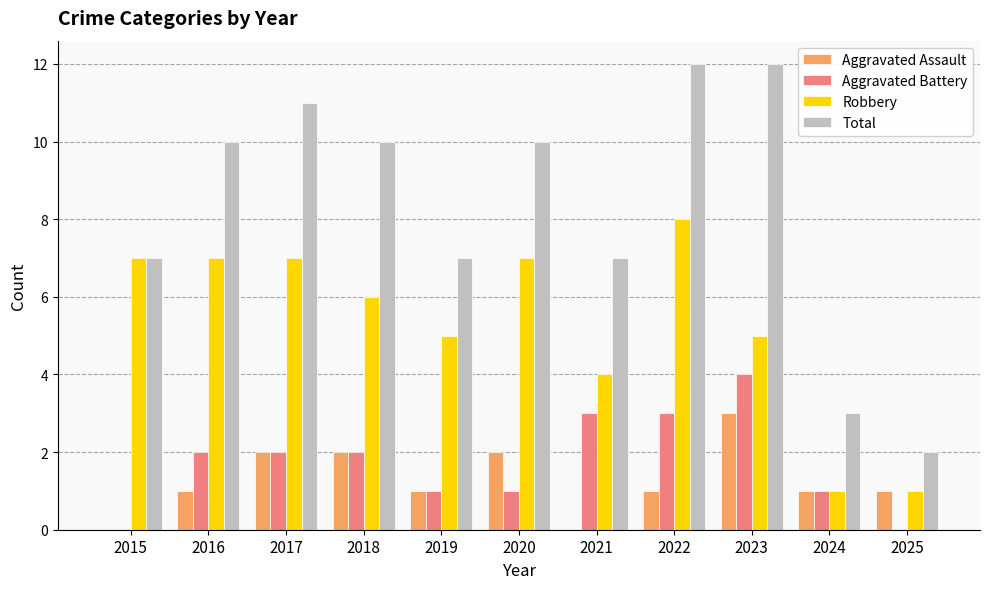

True or false: Aggravated Battery has a value of 3 at 2021.

True